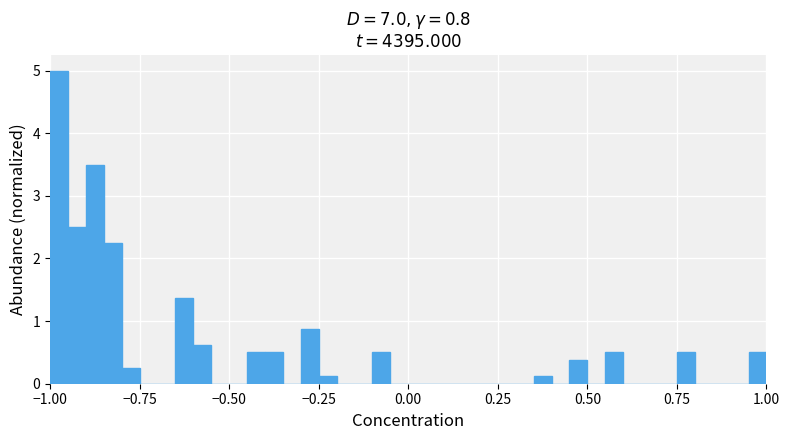

Read against the x-axis, roughly where is the centre of the tallest bar?

-0.95